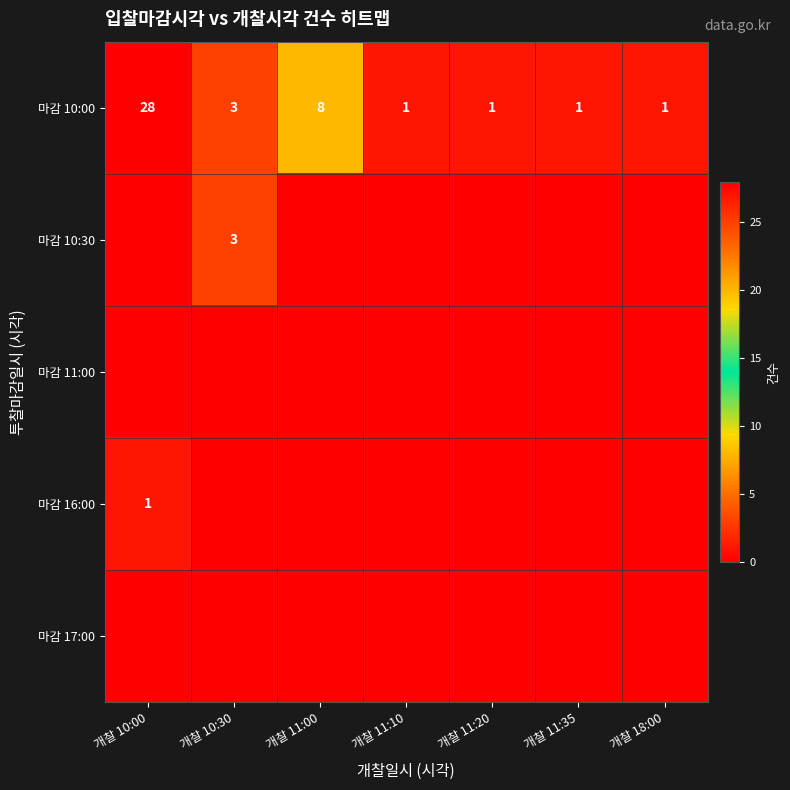

Is the value of 마감 17:00 at 개찰 18:00 greater than the value of 마감 11:00 at 개찰 11:10?

No